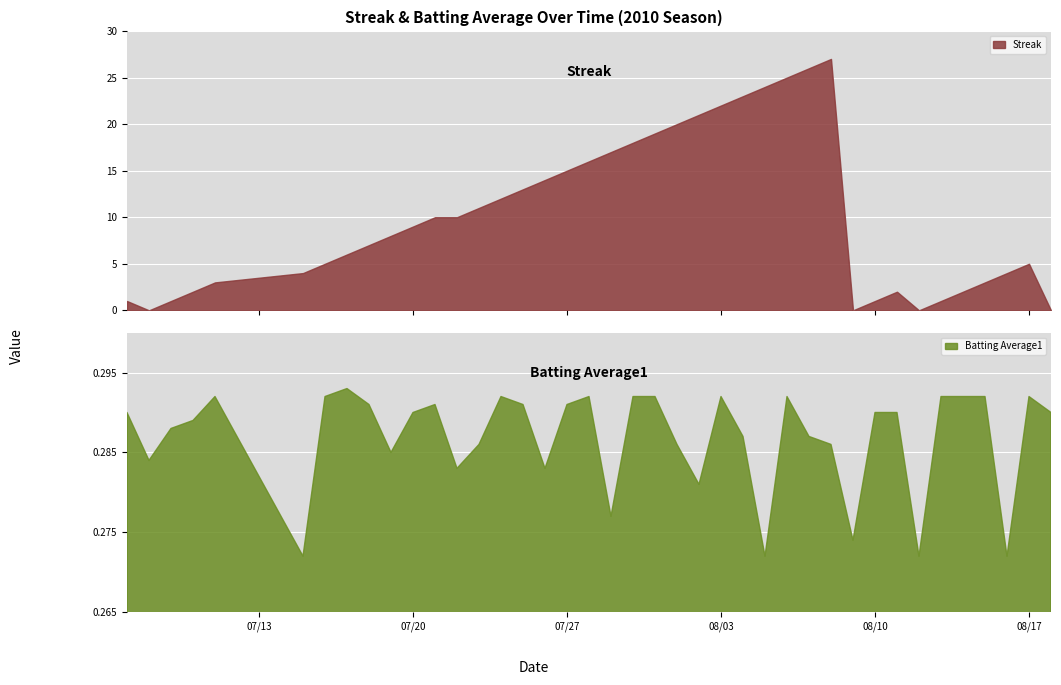

What is the sum of all batting_avg values?

11.5